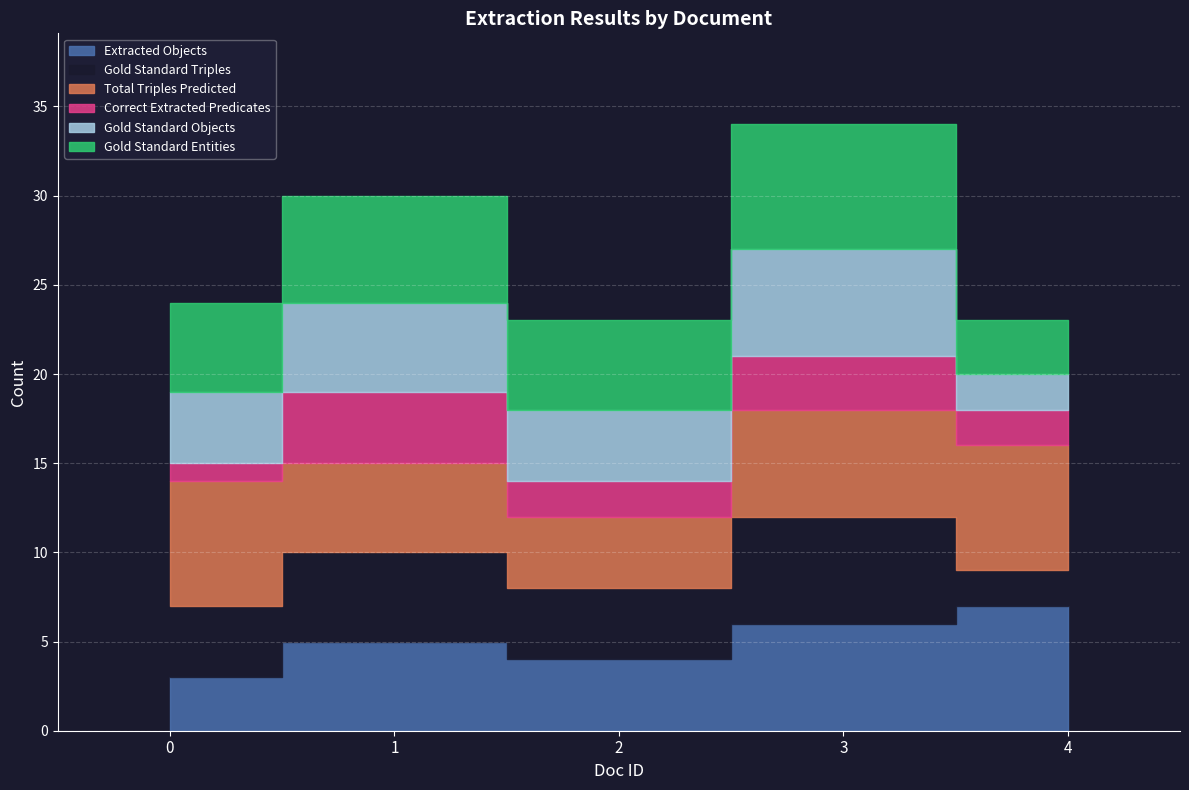

How many interior local valleys does the Gold Standard Triples series have?

1